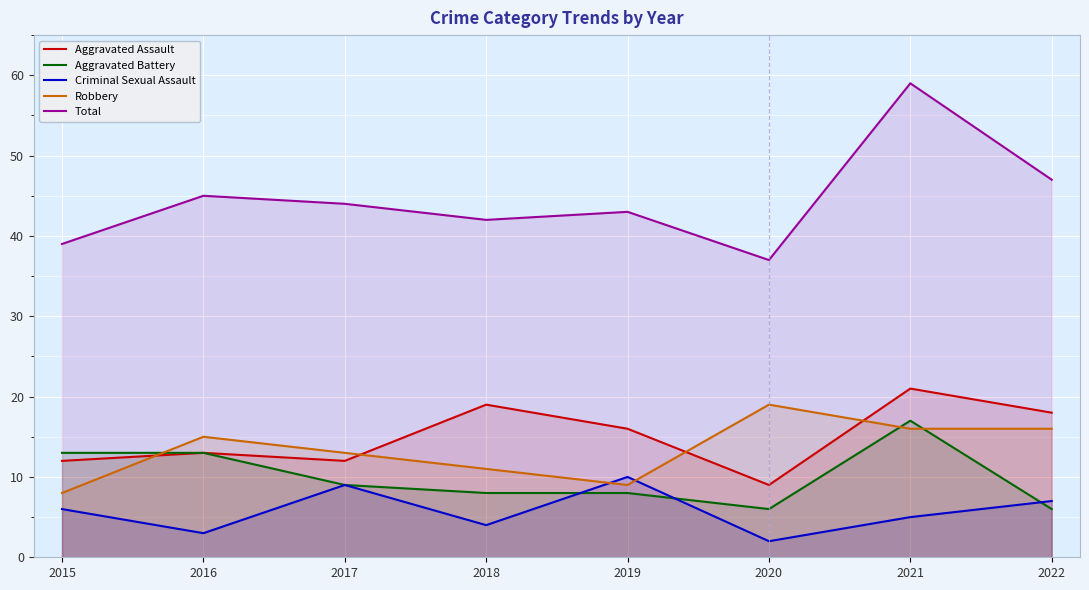

List the labels in order of Criminal Sexual Assault value, smallest first.

2020, 2016, 2018, 2021, 2015, 2022, 2017, 2019